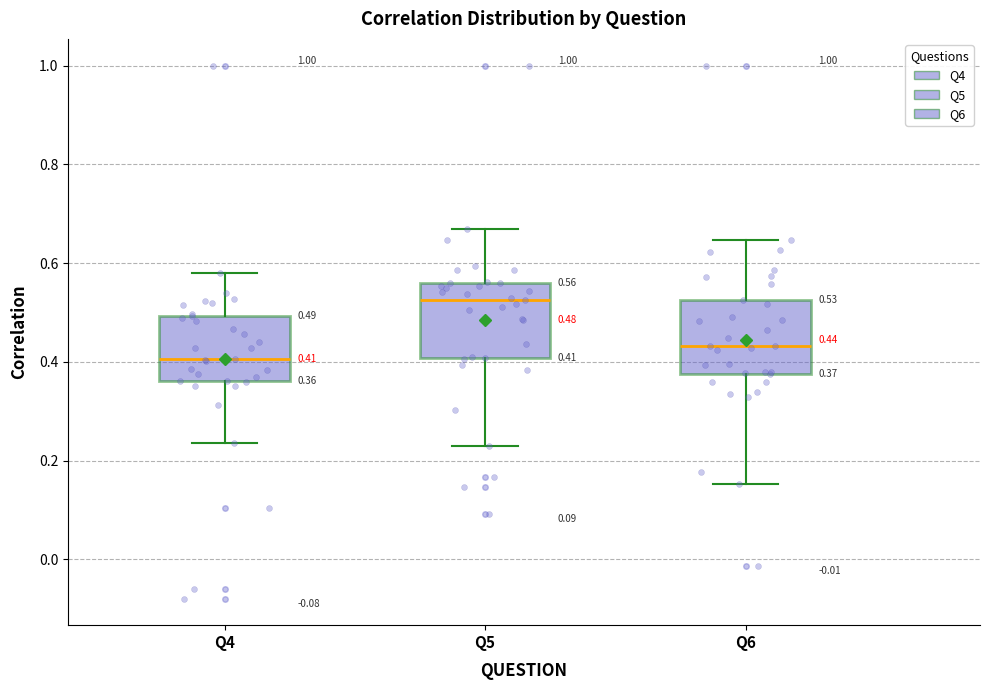

Which box has the lowest median line?

Q4